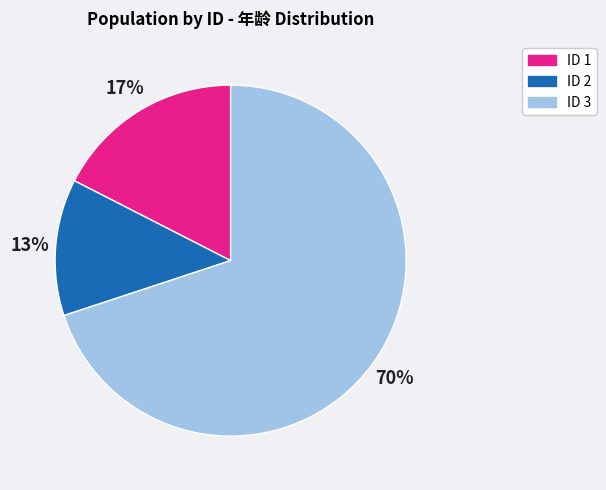

To the nearest percent, what is the average slice percentage?

33%